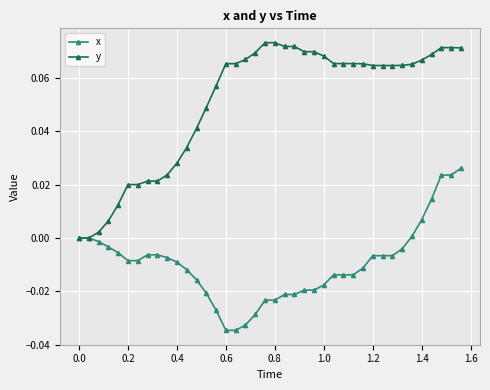

Which series has the widest spread of values?

y